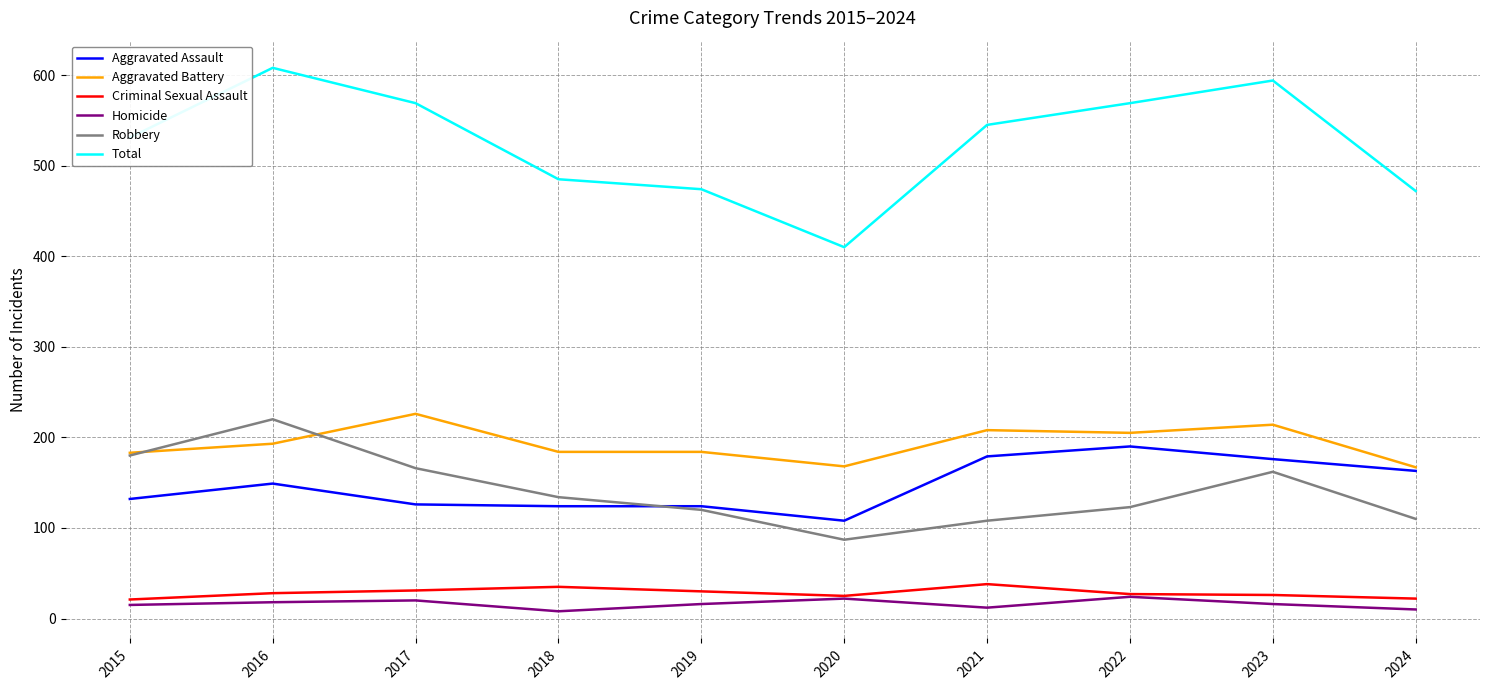

Between 2019 and 2023, which series saw the biggest shift?

Total